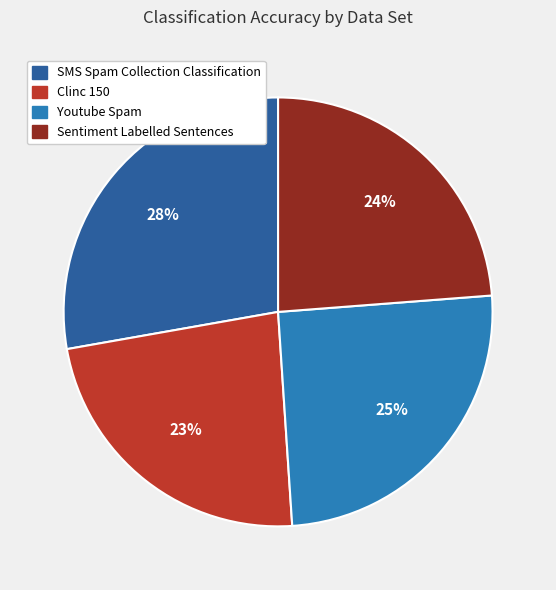

What is the smallest slice in the pie chart?

Clinc 150